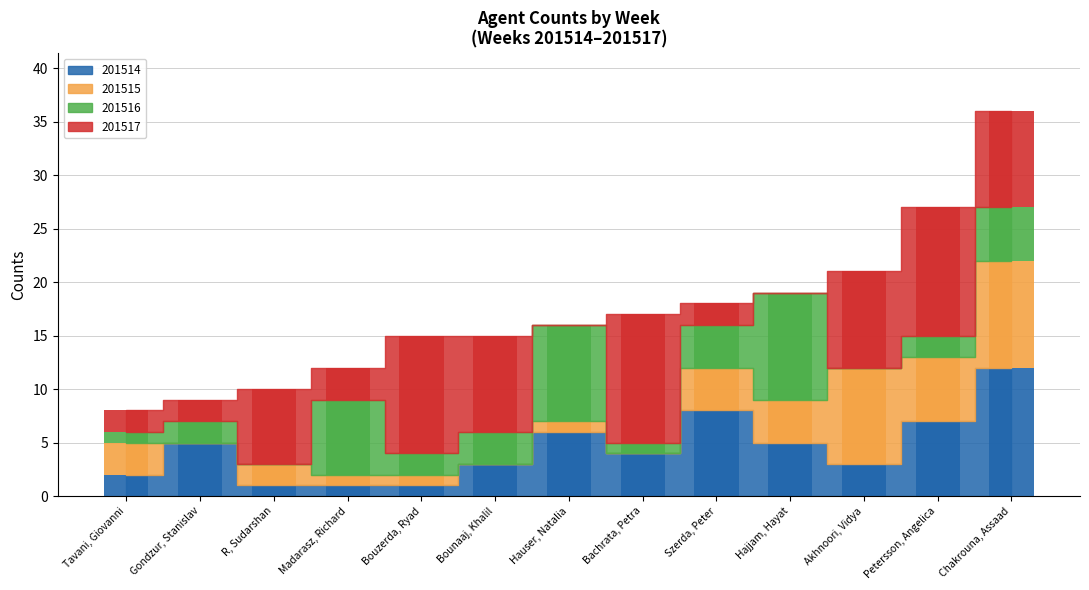

Reading left to right, extract all data points from this chart.

201514: Hajjam, Hayat=5	Bouzerda, Ryad=1	Tavani, Giovanni=2	Gondzur, Stanislav=5	Szerda, Peter=8	R, Sudarshan=1	Madarasz, Richard=1	Bachrata, Petra=4	Hauser, Natalia=6	Bounaaj, Khalil=3	Chakrouna, Assaad=12	Petersson, Angelica=7	Akhnoori, Vidya=3
201515: Hajjam, Hayat=4	Bouzerda, Ryad=1	Tavani, Giovanni=3	Gondzur, Stanislav=0	Szerda, Peter=4	R, Sudarshan=2	Madarasz, Richard=1	Bachrata, Petra=0	Hauser, Natalia=1	Bounaaj, Khalil=0	Chakrouna, Assaad=10	Petersson, Angelica=6	Akhnoori, Vidya=9
201516: Hajjam, Hayat=10	Bouzerda, Ryad=2	Tavani, Giovanni=1	Gondzur, Stanislav=2	Szerda, Peter=4	R, Sudarshan=0	Madarasz, Richard=7	Bachrata, Petra=1	Hauser, Natalia=9	Bounaaj, Khalil=3	Chakrouna, Assaad=5	Petersson, Angelica=2	Akhnoori, Vidya=0
201517: Hajjam, Hayat=0	Bouzerda, Ryad=11	Tavani, Giovanni=2	Gondzur, Stanislav=2	Szerda, Peter=2	R, Sudarshan=7	Madarasz, Richard=3	Bachrata, Petra=12	Hauser, Natalia=0	Bounaaj, Khalil=9	Chakrouna, Assaad=9	Petersson, Angelica=12	Akhnoori, Vidya=9